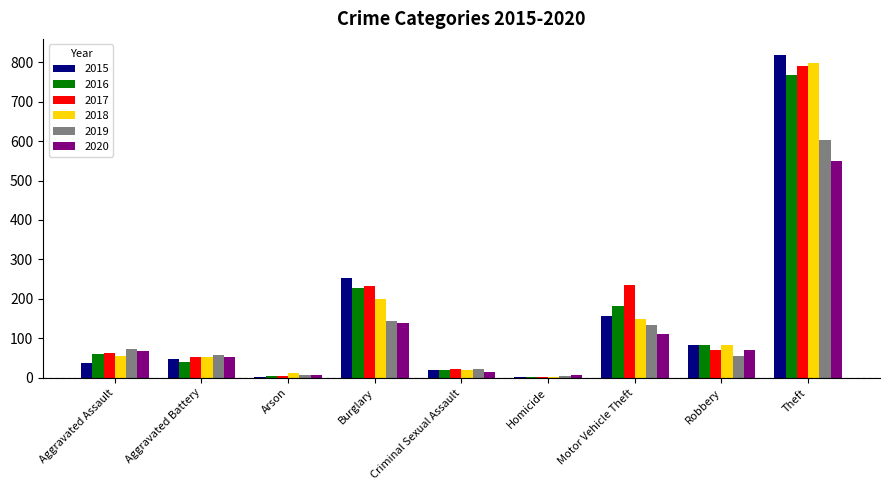

Between Burglary and Motor Vehicle Theft, which series saw the biggest shift?

2015